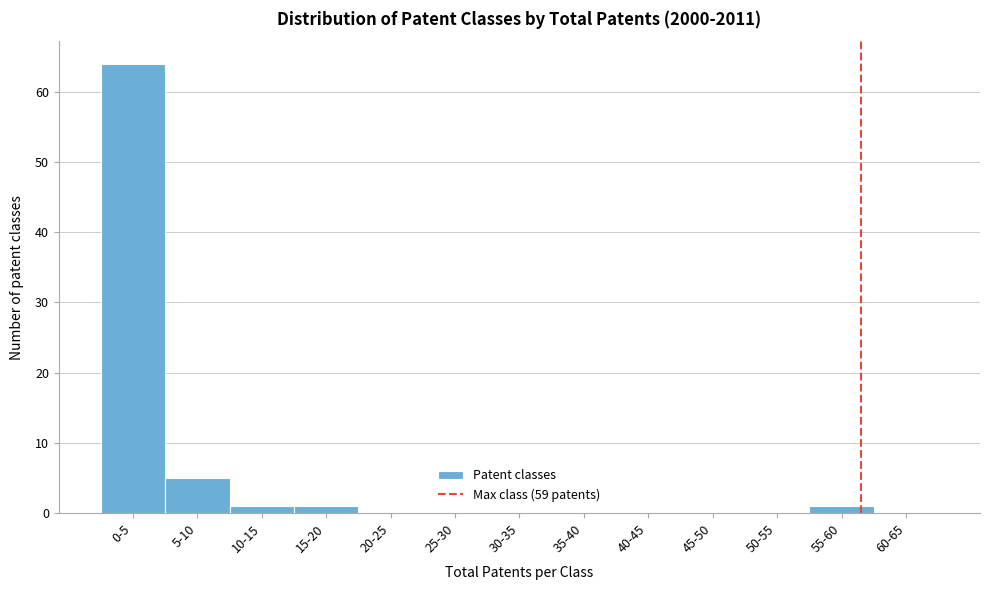

Reading left to right, transcribe all the data shown in this chart.

0-5=64	5-10=5	10-15=1	15-20=1	20-25=0	25-30=0	30-35=0	35-40=0	40-45=0	45-50=0	50-55=0	55-60=1	60-65=0